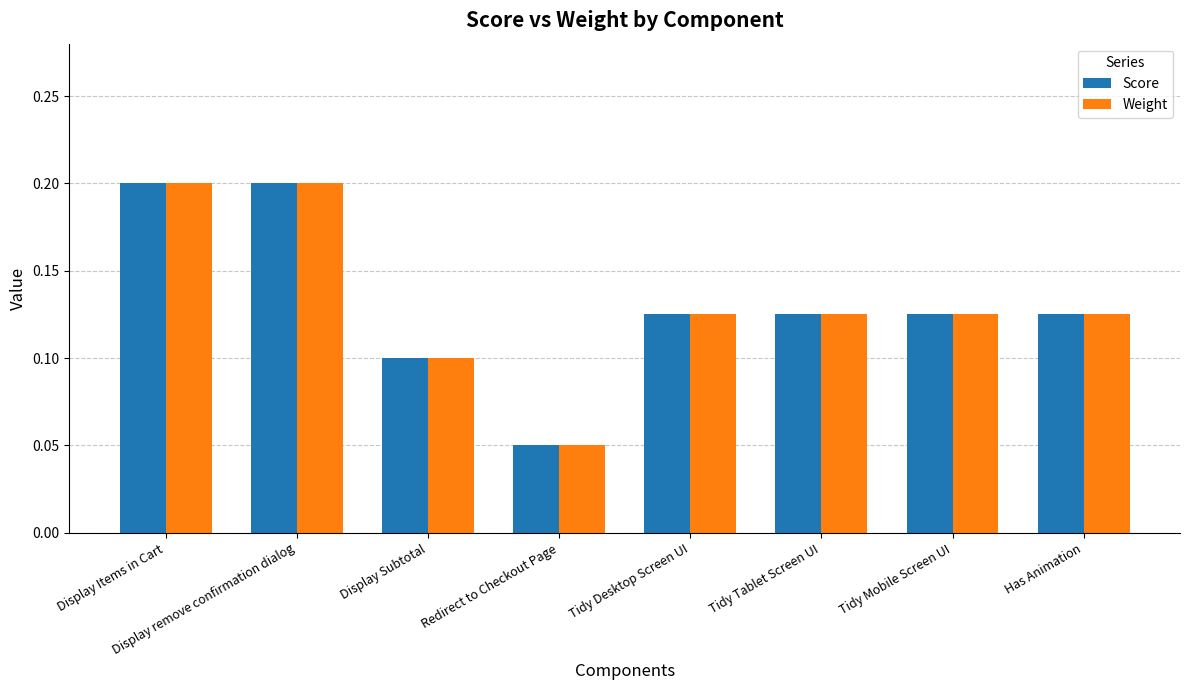

At how many categories does at least one series exceed 0?

8